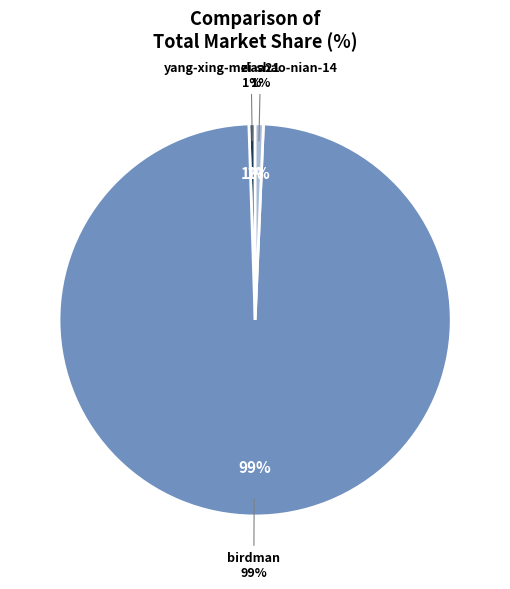

True or false: birdman accounts for 89% of the total.

False